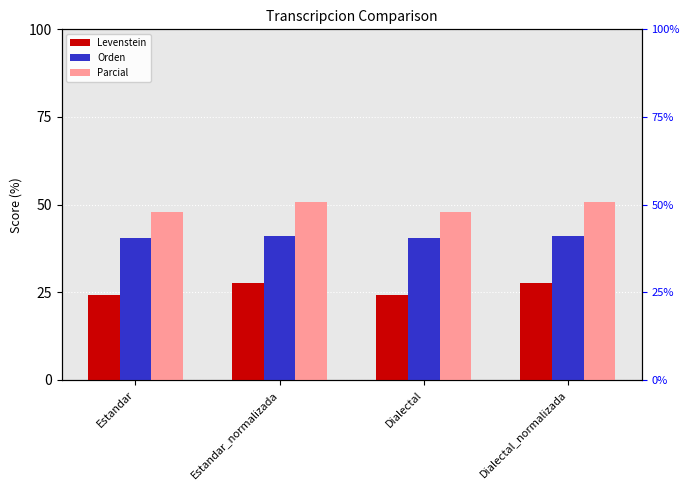

How many bars are there in each group?

3